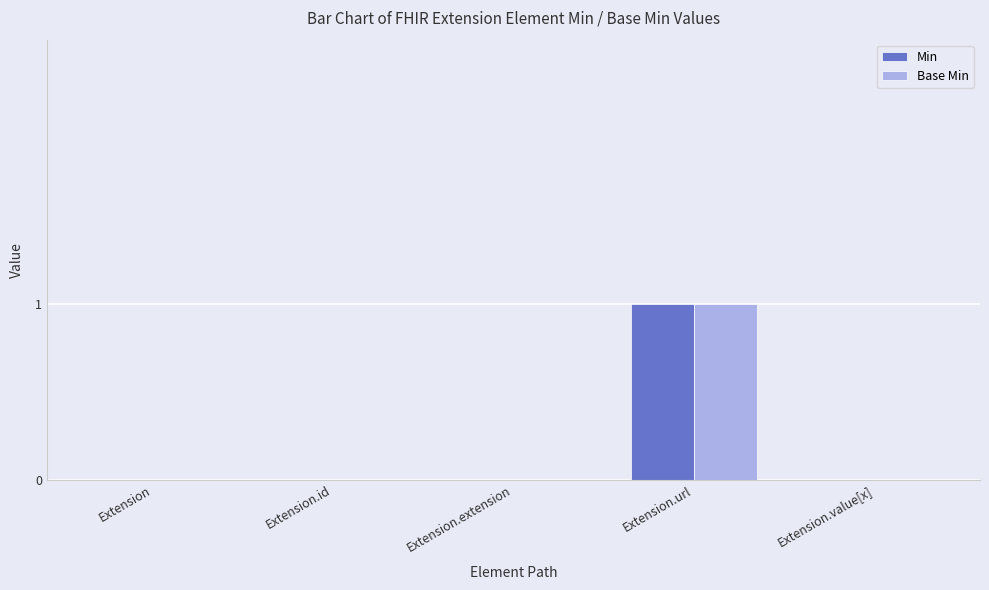

What is the sum of all Base Min values?

1